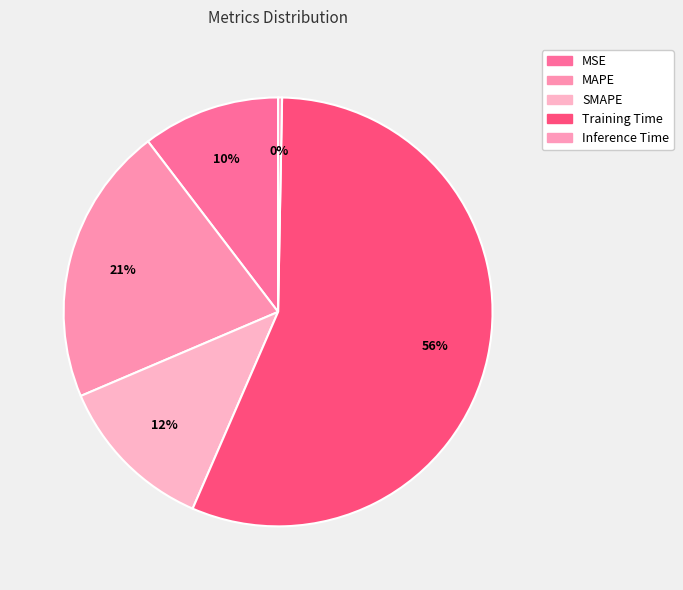

How many segments does this pie chart have?

5